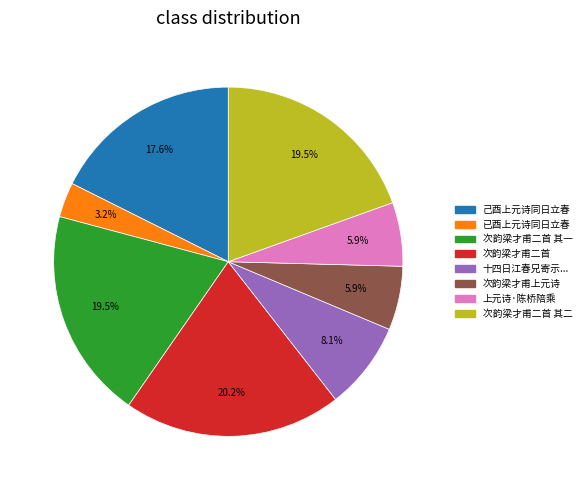

To the nearest percent, what is the difference between the largest and smallest slice percentages?

17%